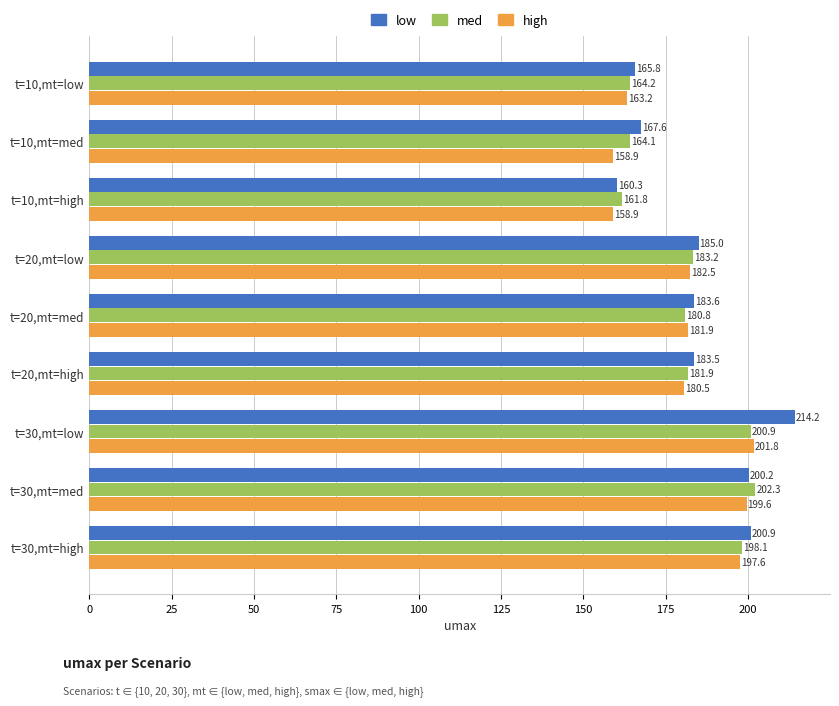

Rank the categories by med value from lowest to highest.

t=10,mt=high, t=10,mt=med, t=10,mt=low, t=20,mt=med, t=20,mt=high, t=20,mt=low, t=30,mt=high, t=30,mt=low, t=30,mt=med